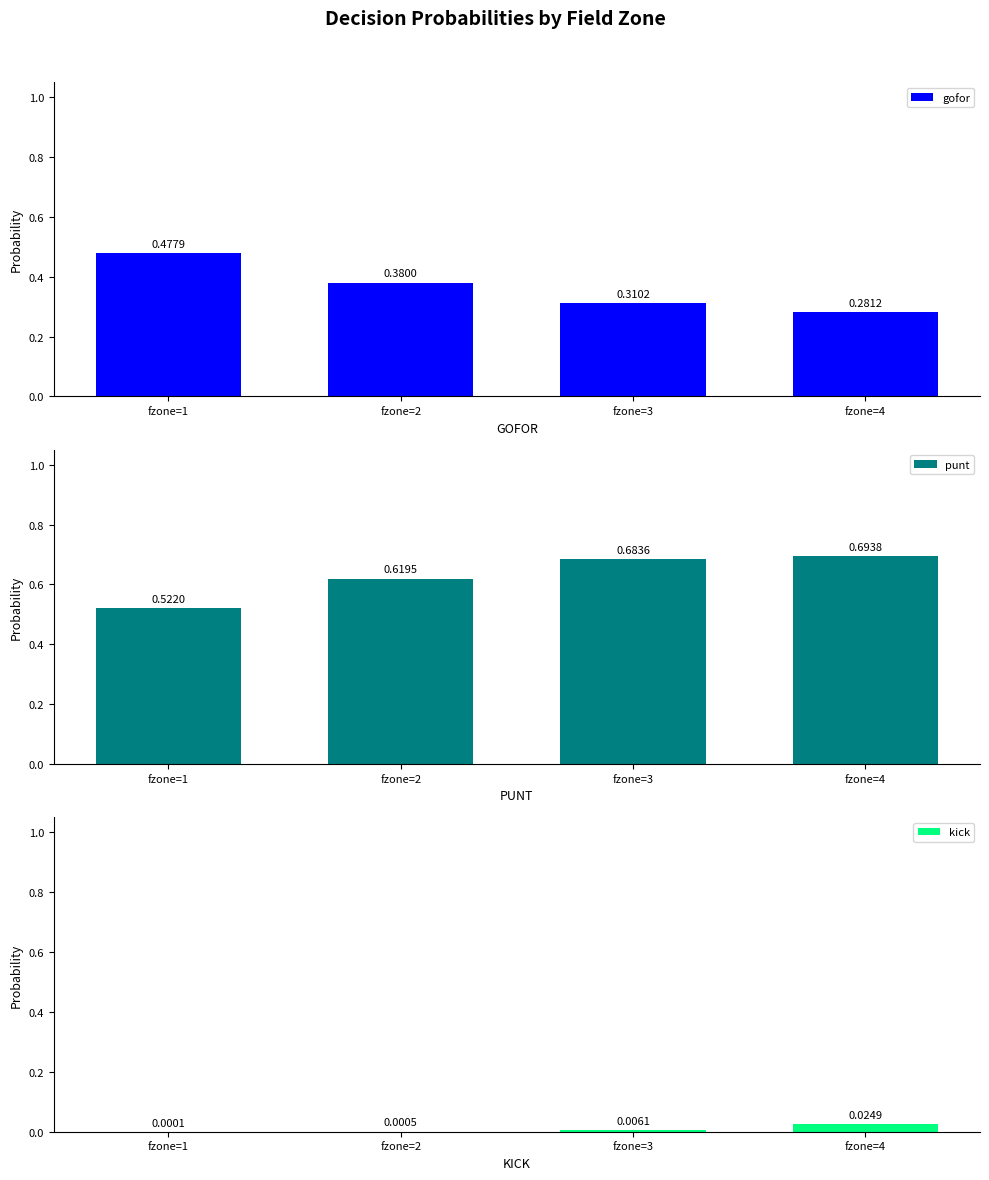

How many distinct data groups are displayed?

3